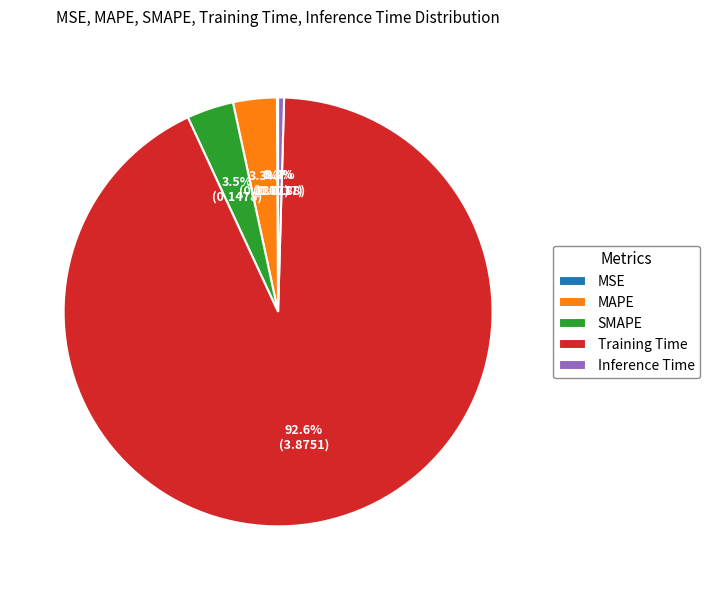

Which slice represents more than half of the pie?

Training Time